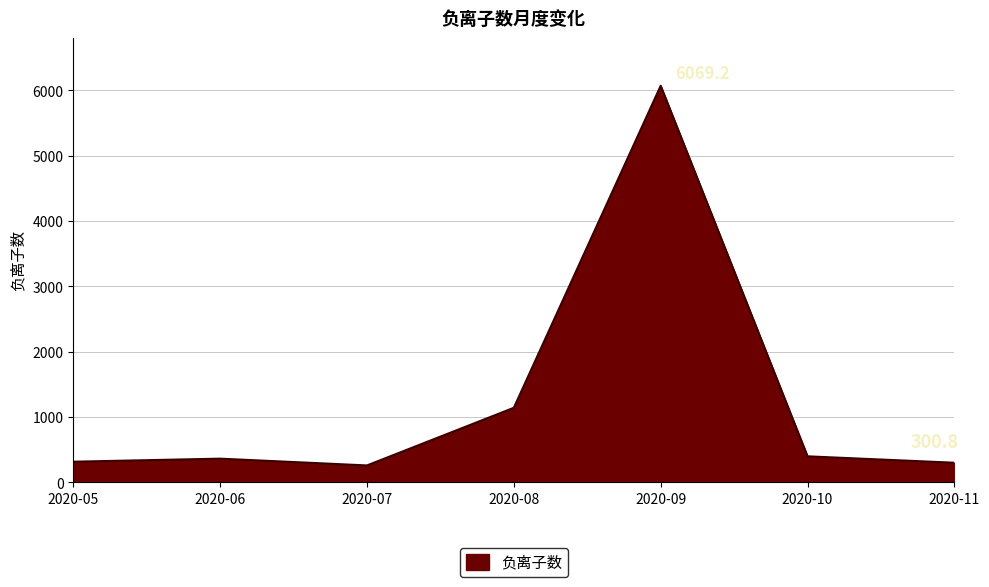

At which label is the value closest to 3164?

2020-08